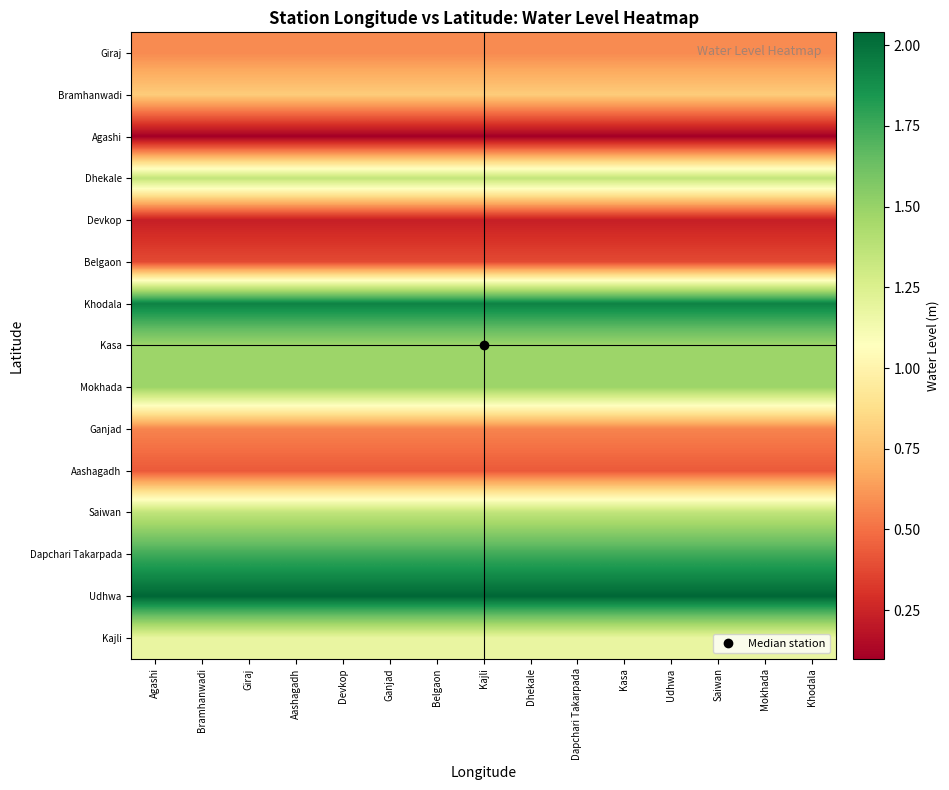

Which label corresponds to the largest value in the chart?

Agashi